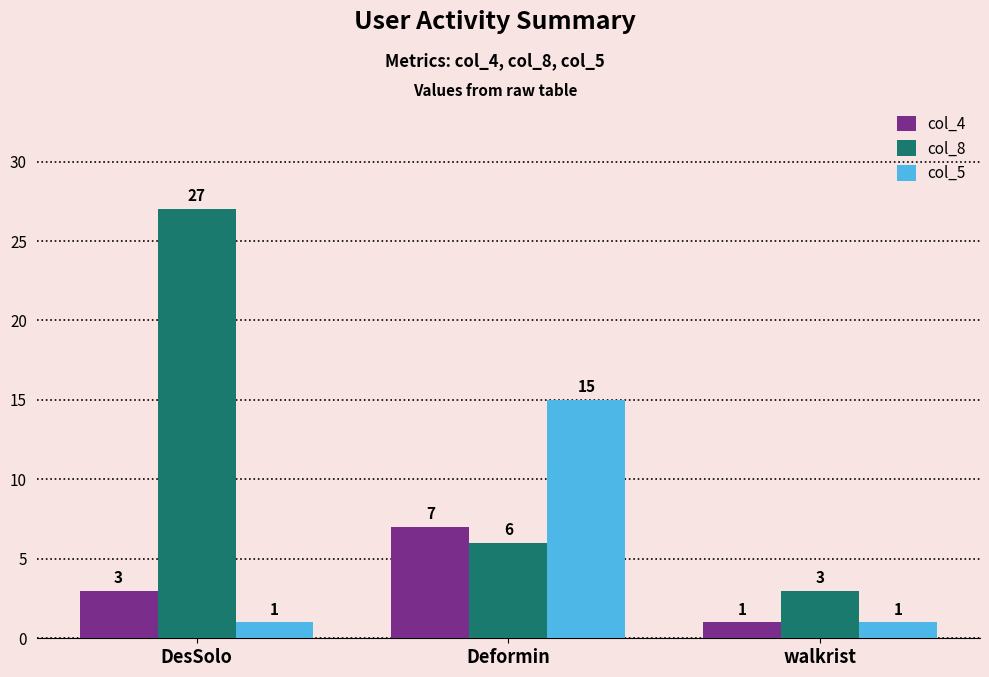

What is the label of the 1st bar from the left?

DesSolo